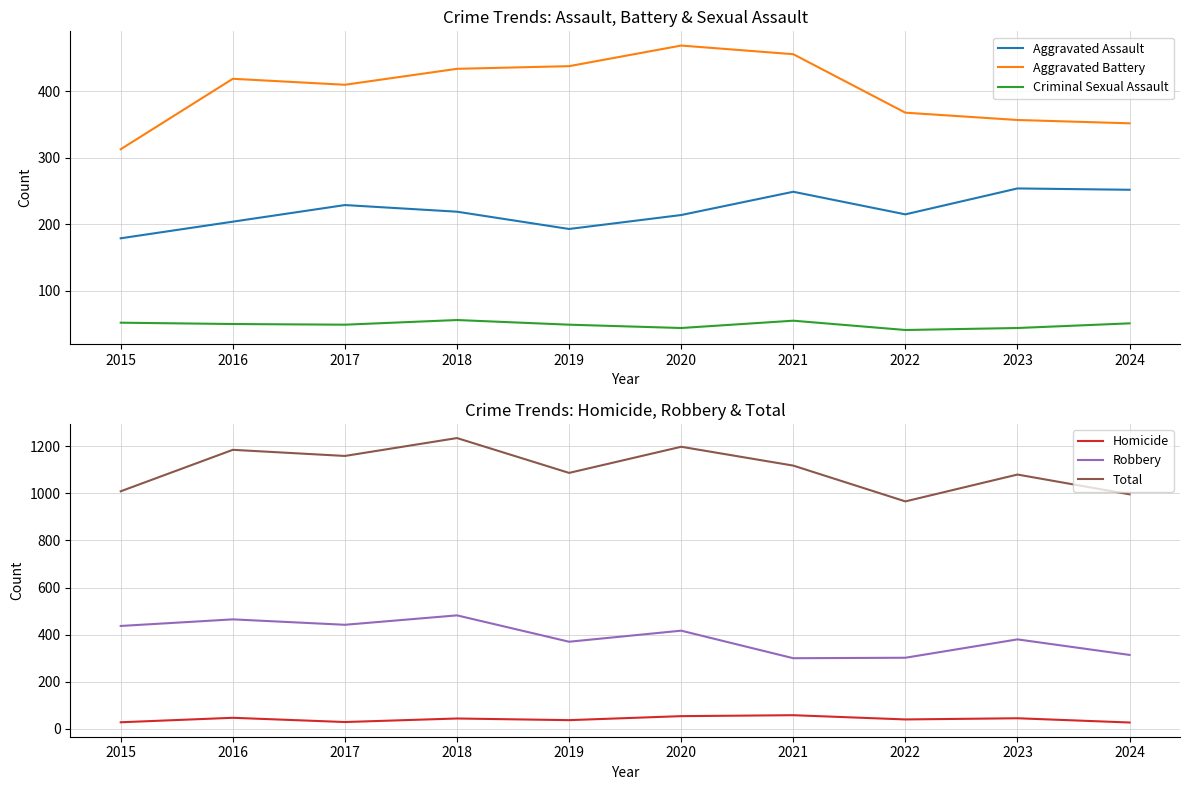

True or false: Total and Aggravated Battery cross at least once.

False